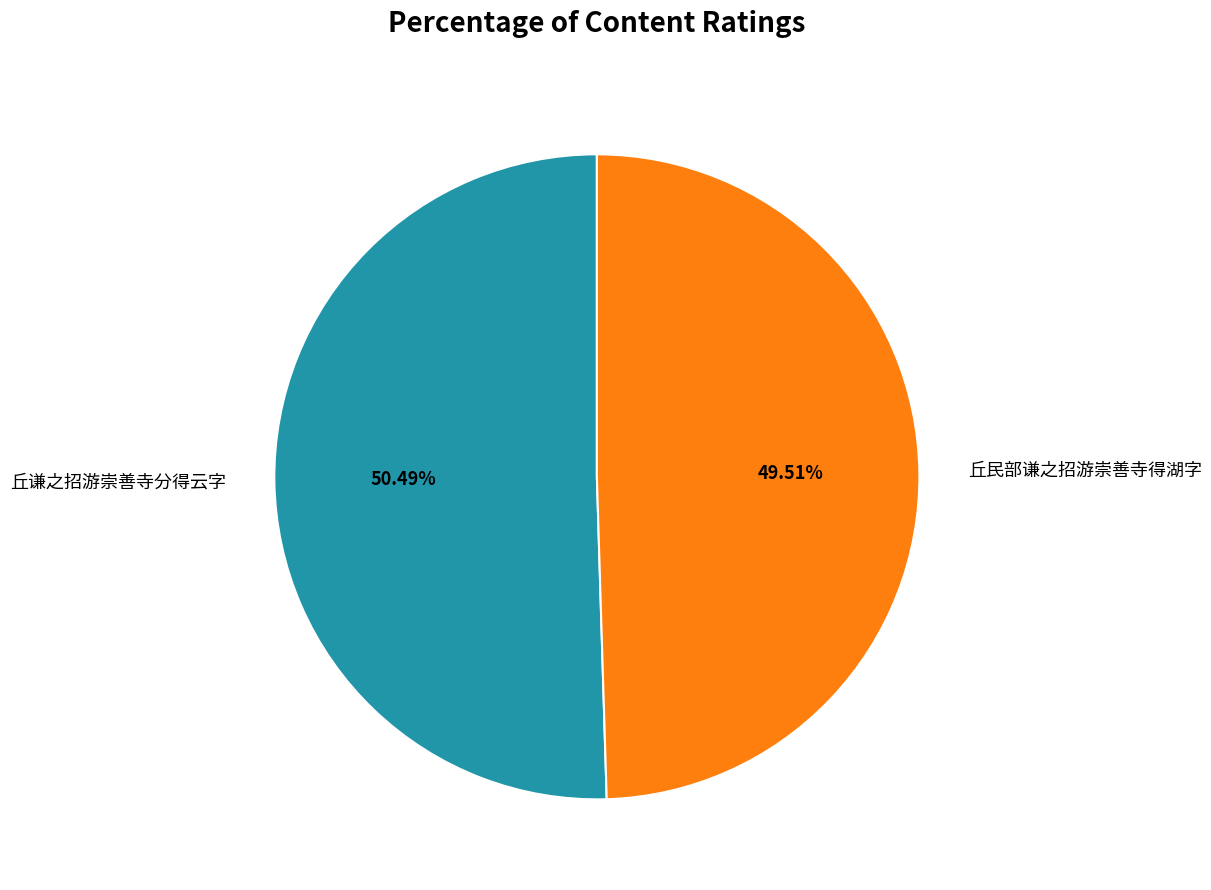

Is there a majority slice in this chart?

Yes